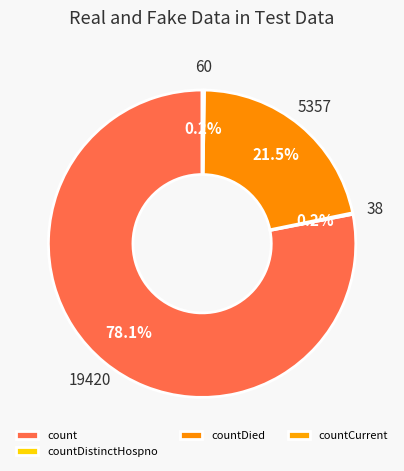

What is the change in value from countDistinctHospno to countCurrent?

+22